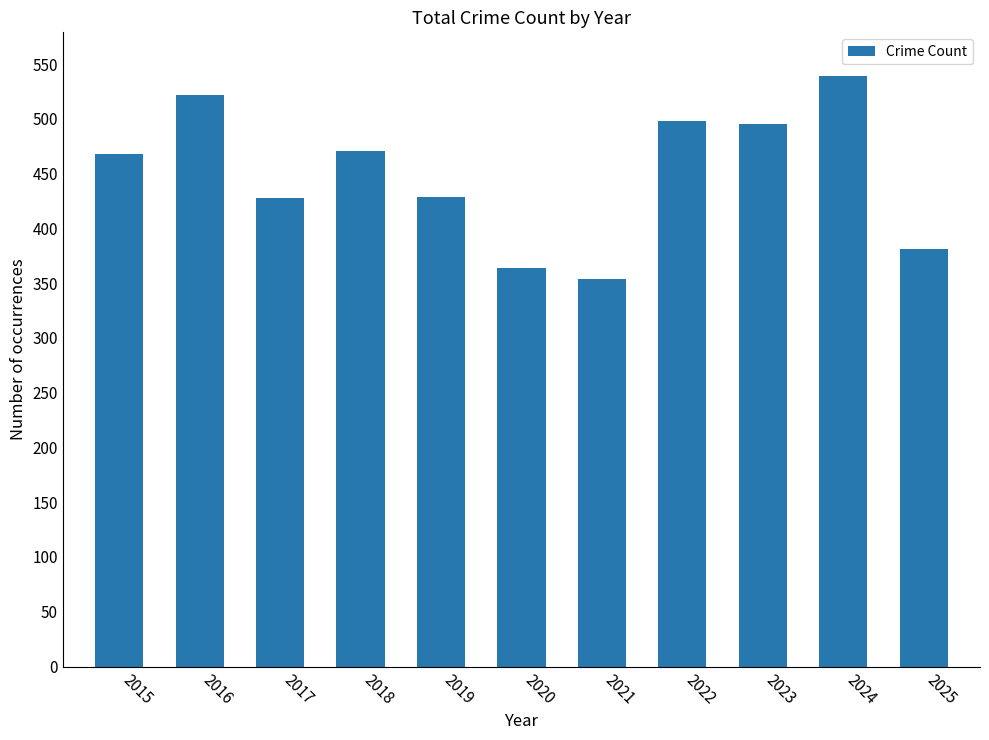

Does the chart contain any negative values?

No